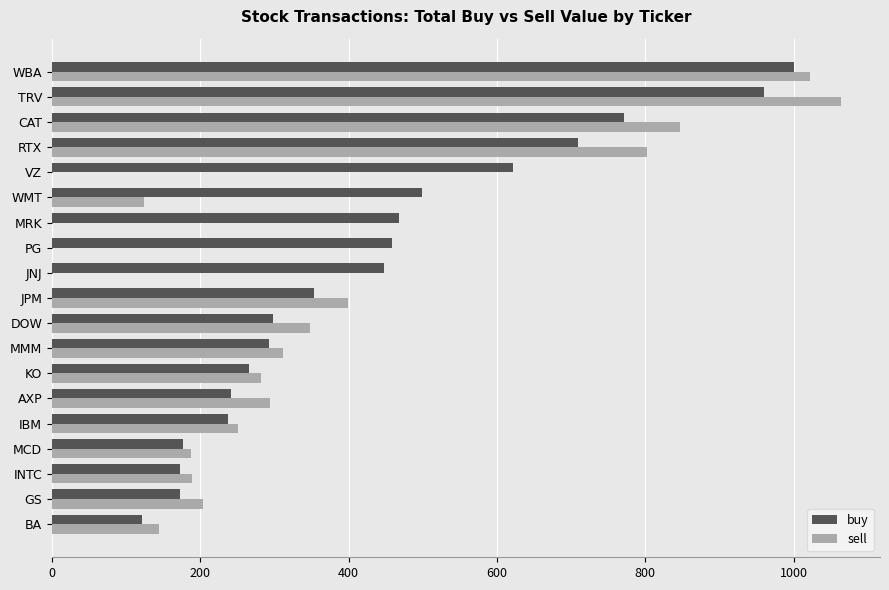

How many categories are shown in the chart?

19